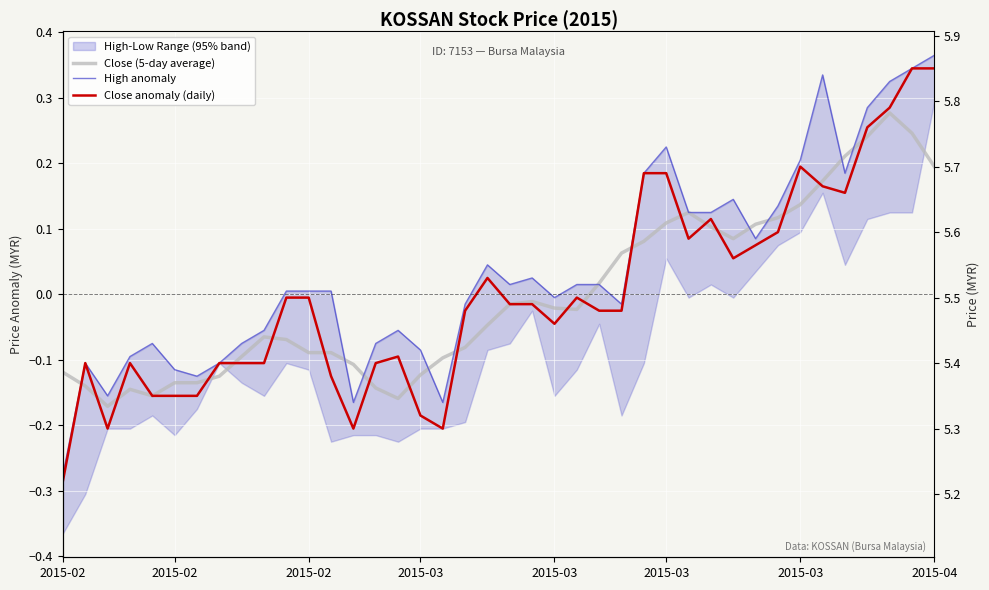

What is the difference between the Close anomaly (daily) values at 2015-03 and 24?

0.1